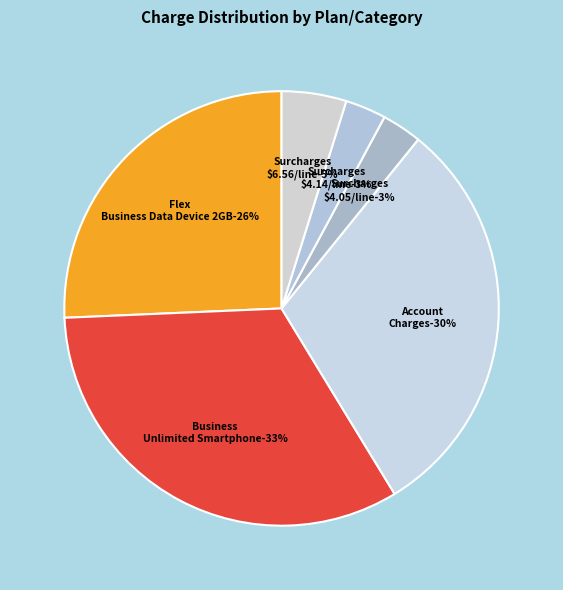

How many segments does this pie chart have?

6